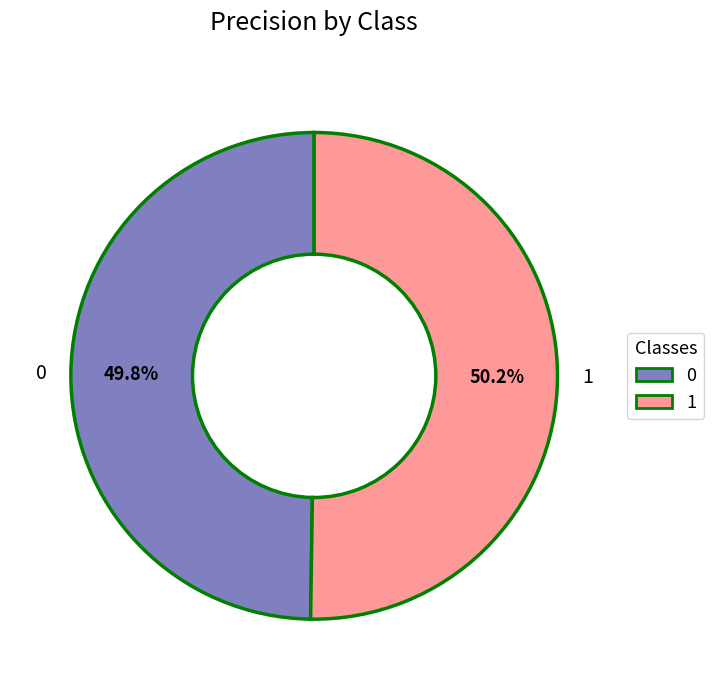

Is there any slice that represents more than half of the pie?

Yes